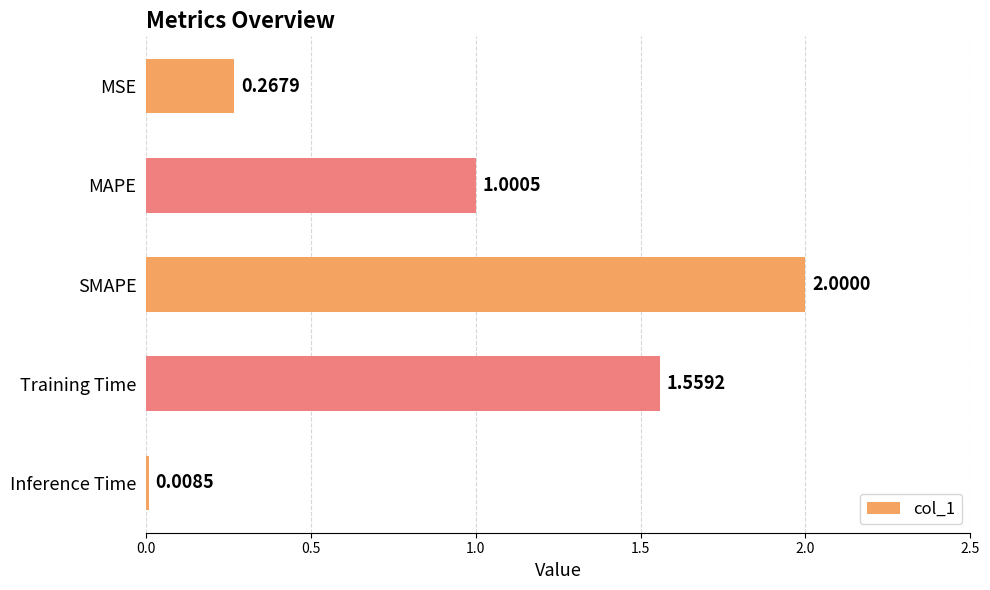

What is the average value?

1.0